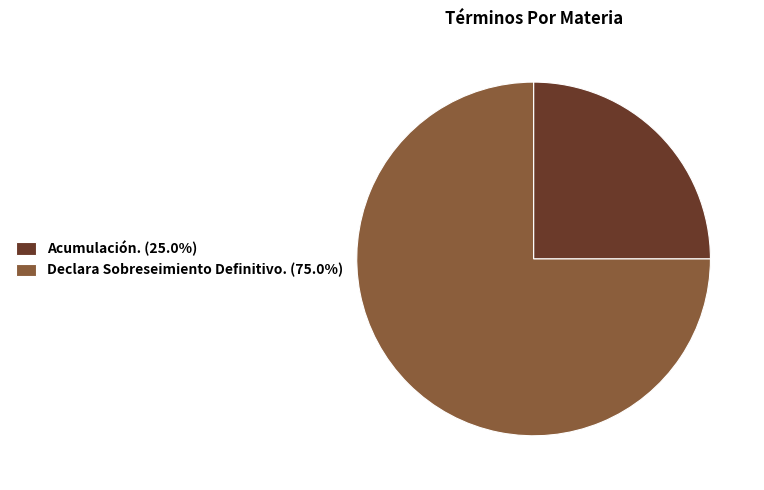

Which category has the biggest portion of the pie?

Declara Sobreseimiento Definitivo.